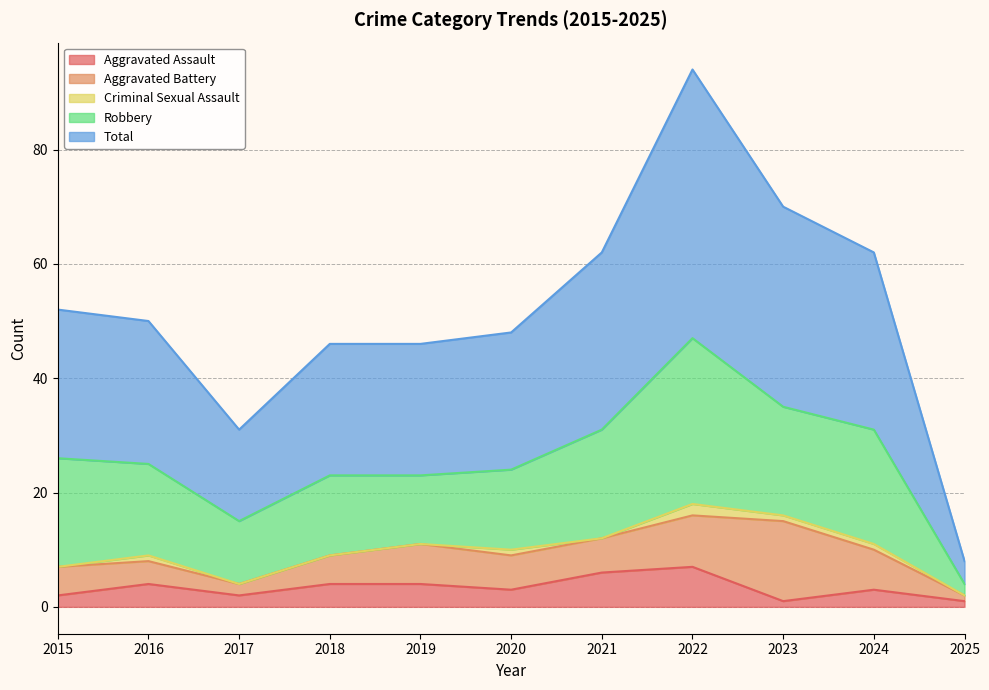

What is the approximate value of Aggravated Assault at 2015?

2